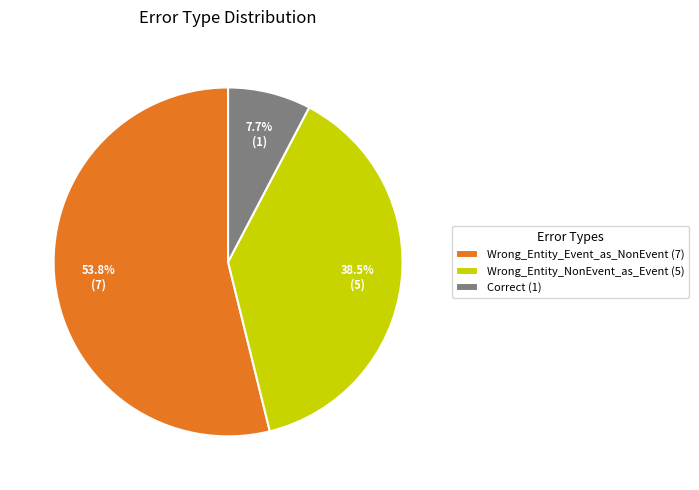

What is the majority slice?

Wrong_Entity_Event_as_NonEvent